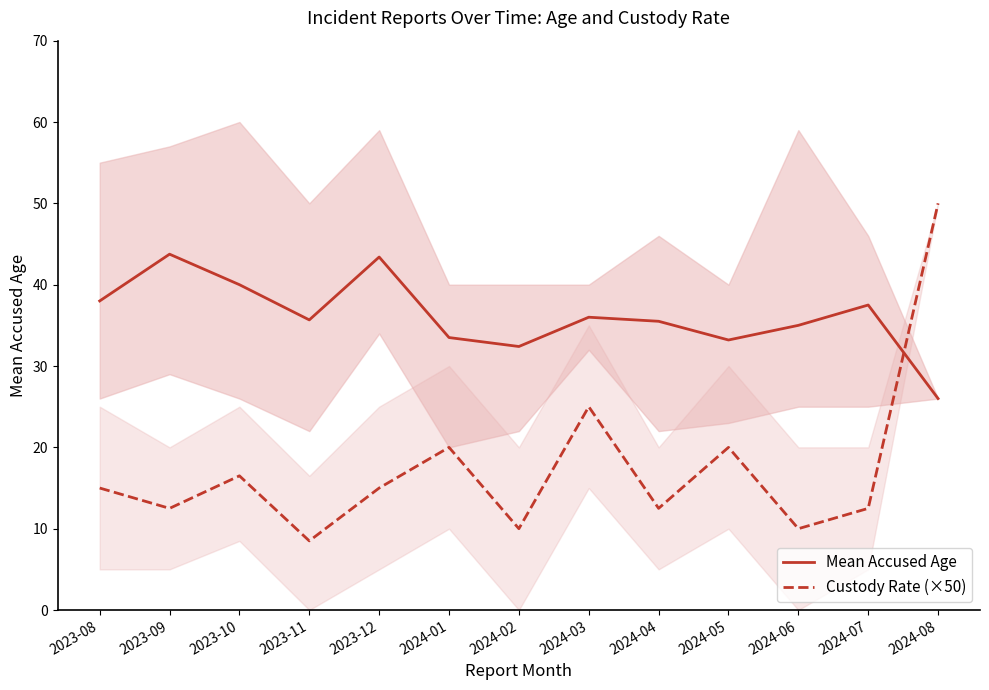

What are all the series names shown in the legend?

Mean Accused Age, Custody Rate (×50)